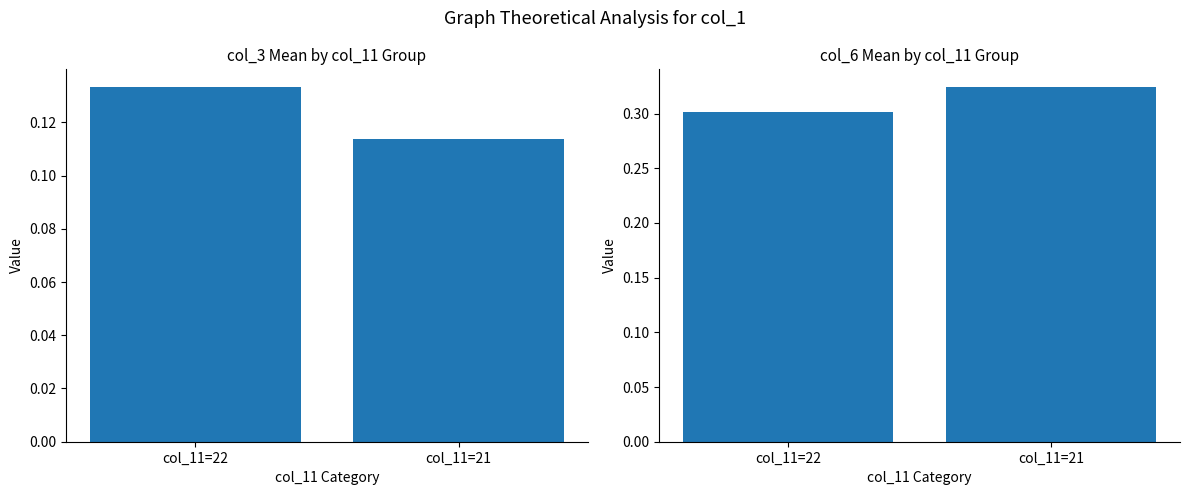

At how many categories does at least one series exceed 0?

2